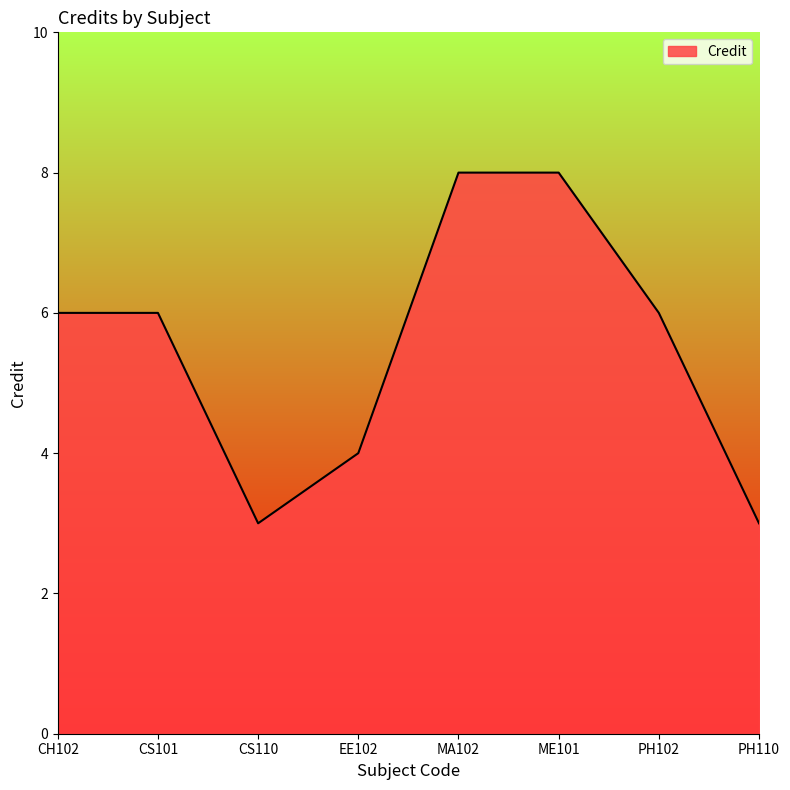

What position from the left is CH102?

1